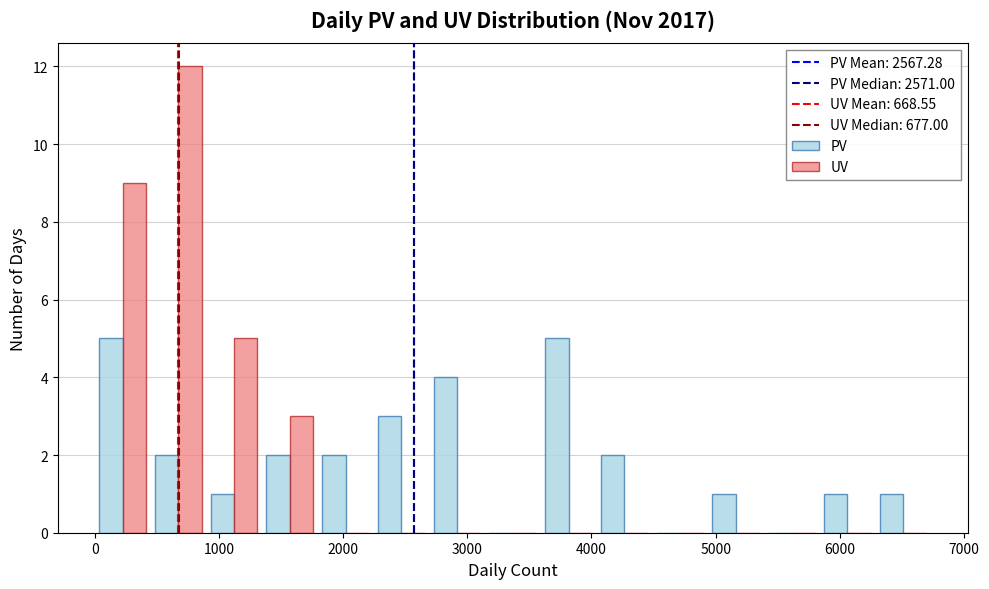

In the UV series, which range on the x-axis has the tallest bar?

400 to 900